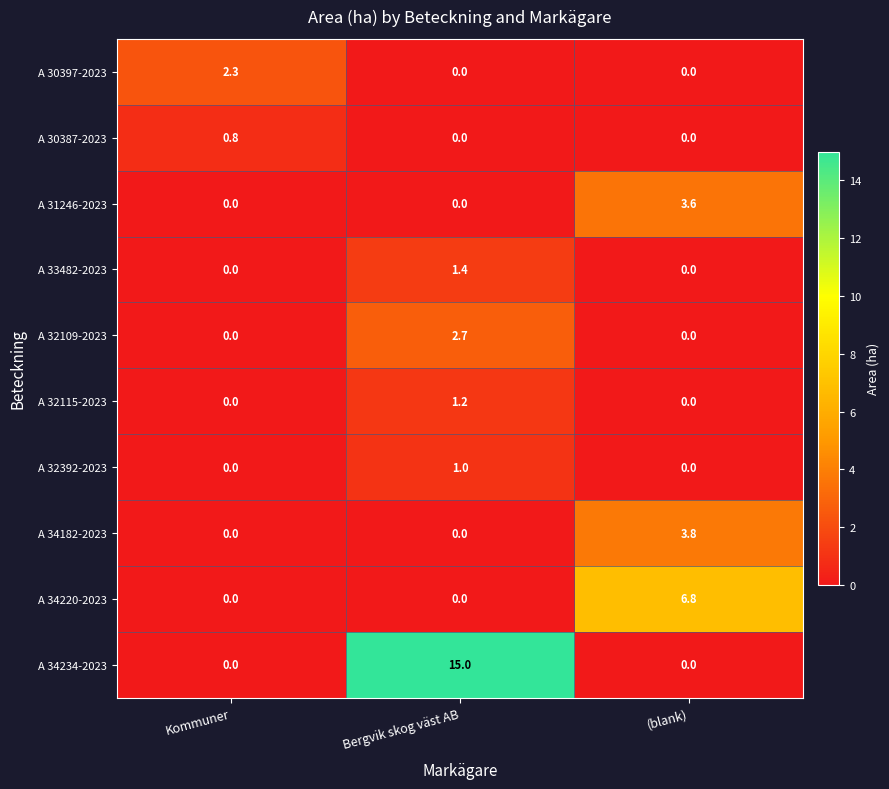

What is the total value across all series at Kommuner?

3.1